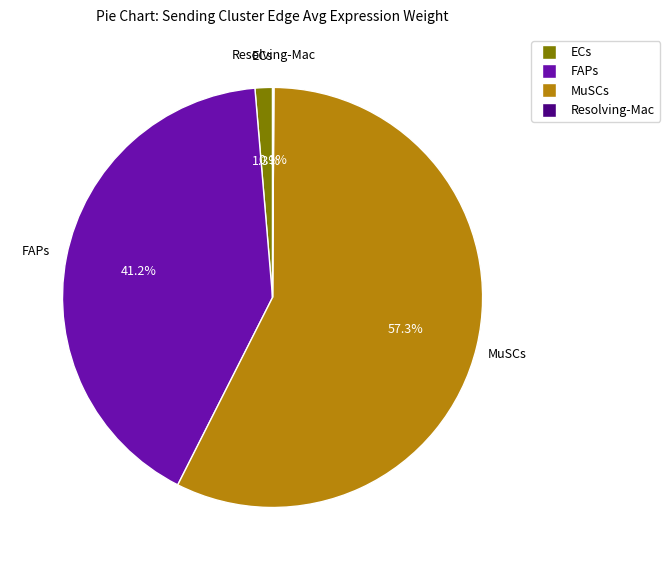

Which category has the biggest portion of the pie?

MuSCs